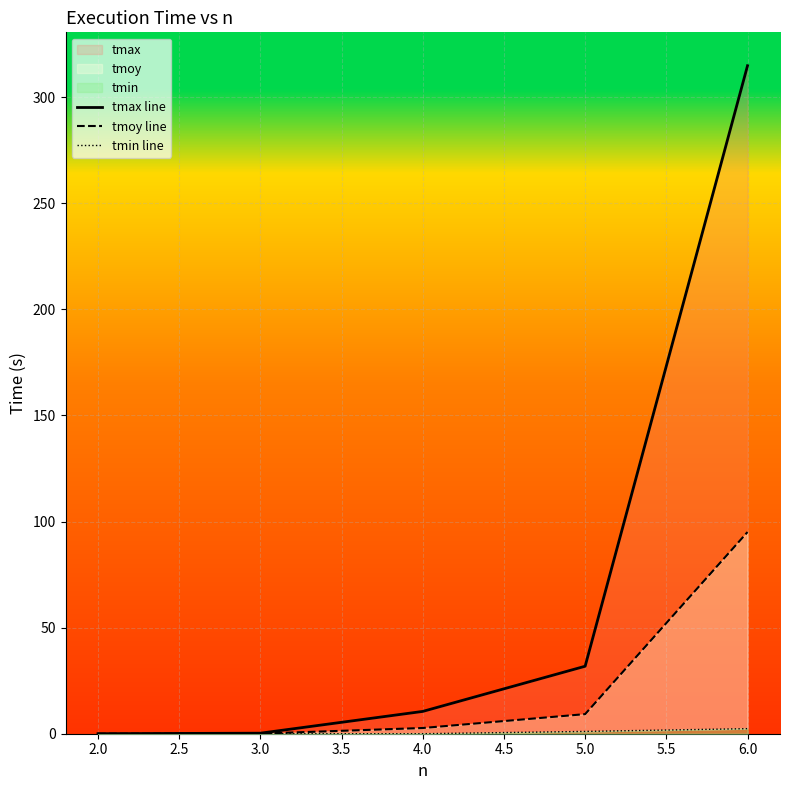

Between 4.0 and 2.0, which is larger?

4.0